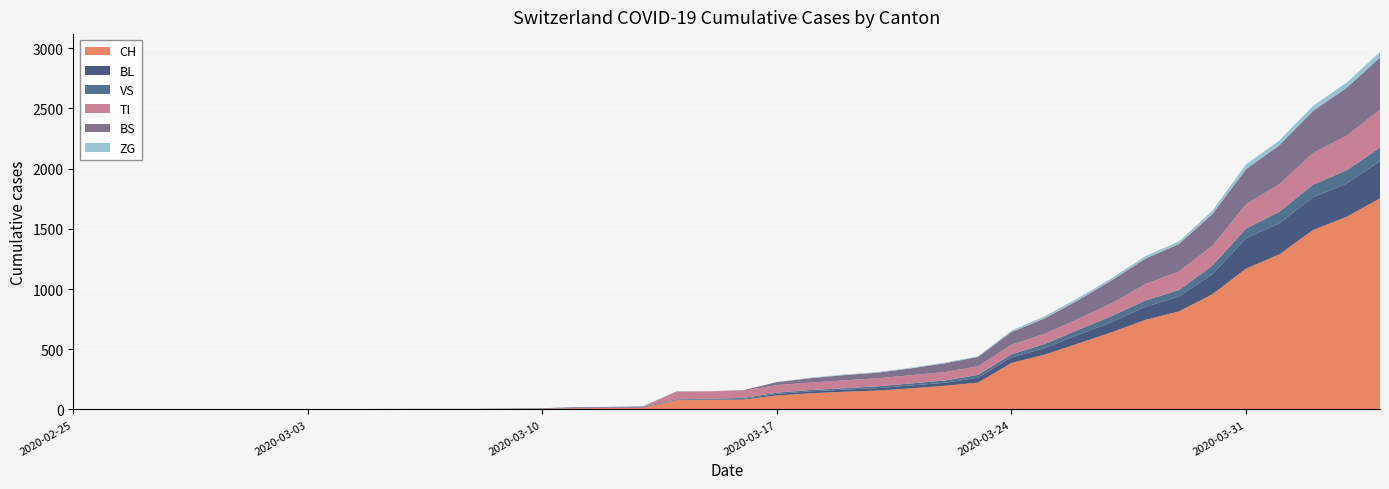

Reading left to right, list all the values displayed in this chart.

CH: 2020-02-25=0	2020-02-26=0	2020-02-27=0	2020-02-28=0	2020-02-29=0	2020-03-01=0	2020-03-02=0	2020-03-03=0	2020-03-04=0	2020-03-05=2	2020-03-06=3	2020-03-07=3	2020-03-08=3	2020-03-09=5	2020-03-10=6	2020-03-11=11	2020-03-12=12	2020-03-13=14	2020-03-14=76	2020-03-15=79	2020-03-16=82	2020-03-17=116	2020-03-18=134	2020-03-19=147	2020-03-20=157	2020-03-21=175	2020-03-22=196	2020-03-23=223	2020-03-24=386	2020-03-25=456	2020-03-26=548	2020-03-27=642	2020-03-28=744	2020-03-29=814	2020-03-30=957	2020-03-31=1169	2020-04-01=1288	2020-04-02=1490	2020-04-03=1599	2020-04-04=1753
BL: 2020-02-25=0	2020-02-26=0	2020-02-27=0	2020-02-28=0	2020-02-29=0	2020-03-01=0	2020-03-02=0	2020-03-03=0	2020-03-04=0	2020-03-05=0	2020-03-06=0	2020-03-07=0	2020-03-08=0	2020-03-09=1	2020-03-10=2	2020-03-11=2	2020-03-12=2	2020-03-13=2	2020-03-14=2	2020-03-15=5	2020-03-16=5	2020-03-17=13	2020-03-18=16	2020-03-19=17	2020-03-20=20	2020-03-21=24	2020-03-22=25	2020-03-23=40	2020-03-24=46	2020-03-25=53	2020-03-26=73	2020-03-27=84	2020-03-28=108	2020-03-29=123	2020-03-30=167	2020-03-31=251	2020-04-01=258	2020-04-02=272	2020-04-03=277	2020-04-04=309
VS: 2020-02-25=0	2020-02-26=0	2020-02-27=0	2020-02-28=0	2020-02-29=0	2020-03-01=0	2020-03-02=0	2020-03-03=0	2020-03-04=0	2020-03-05=2	2020-03-06=2	2020-03-07=2	2020-03-08=2	2020-03-09=2	2020-03-10=2	2020-03-11=3	2020-03-12=3	2020-03-13=5	2020-03-14=6	2020-03-15=6	2020-03-16=8	2020-03-17=11	2020-03-18=11	2020-03-19=12	2020-03-20=15	2020-03-21=17	2020-03-22=19	2020-03-23=24	2020-03-24=25	2020-03-25=35	2020-03-26=41	2020-03-27=50	2020-03-28=53	2020-03-29=54	2020-03-30=71	2020-03-31=81	2020-04-01=96	2020-04-02=104	2020-04-03=109	2020-04-04=112
TI: 2020-02-25=0	2020-02-26=0	2020-02-27=0	2020-02-28=0	2020-02-29=0	2020-03-01=0	2020-03-02=0	2020-03-03=0	2020-03-04=0	2020-03-05=0	2020-03-06=0	2020-03-07=0	2020-03-08=0	2020-03-09=0	2020-03-10=0	2020-03-11=0	2020-03-12=0	2020-03-13=0	2020-03-14=61	2020-03-15=61	2020-03-16=61	2020-03-17=62	2020-03-18=62	2020-03-19=65	2020-03-20=67	2020-03-21=68	2020-03-22=70	2020-03-23=71	2020-03-24=80	2020-03-25=85	2020-03-26=91	2020-03-27=107	2020-03-28=136	2020-03-29=155	2020-03-30=165	2020-03-31=202	2020-04-01=229	2020-04-02=263	2020-04-03=287	2020-04-04=314
BS: 2020-02-25=0	2020-02-26=0	2020-02-27=0	2020-02-28=0	2020-02-29=0	2020-03-01=0	2020-03-02=0	2020-03-03=0	2020-03-04=0	2020-03-05=0	2020-03-06=0	2020-03-07=0	2020-03-08=0	2020-03-09=0	2020-03-10=0	2020-03-11=4	2020-03-12=4	2020-03-13=4	2020-03-14=4	2020-03-15=0	2020-03-16=4	2020-03-17=25	2020-03-18=36	2020-03-19=44	2020-03-20=46	2020-03-21=57	2020-03-22=73	2020-03-23=78	2020-03-24=105	2020-03-25=128	2020-03-26=155	2020-03-27=191	2020-03-28=211	2020-03-29=228	2020-03-30=263	2020-03-31=292	2020-04-01=323	2020-04-02=350	2020-04-03=397	2020-04-04=434
ZG: 2020-02-25=0	2020-02-26=0	2020-02-27=0	2020-02-28=0	2020-02-29=0	2020-03-01=0	2020-03-02=0	2020-03-03=0	2020-03-04=0	2020-03-05=0	2020-03-06=0	2020-03-07=0	2020-03-08=0	2020-03-09=0	2020-03-10=0	2020-03-11=0	2020-03-12=0	2020-03-13=0	2020-03-14=0	2020-03-15=0	2020-03-16=0	2020-03-17=1	2020-03-18=5	2020-03-19=5	2020-03-20=5	2020-03-21=5	2020-03-22=5	2020-03-23=5	2020-03-24=12	2020-03-25=18	2020-03-26=18	2020-03-27=18	2020-03-28=21	2020-03-29=21	2020-03-30=29	2020-03-31=39	2020-04-01=40	2020-04-02=41	2020-04-03=44	2020-04-04=46